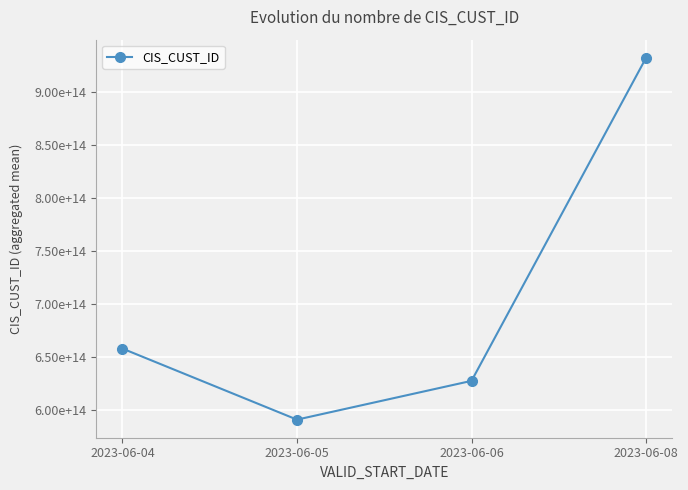

How many points are lower than both their immediate neighbors (excluding endpoints)?

1